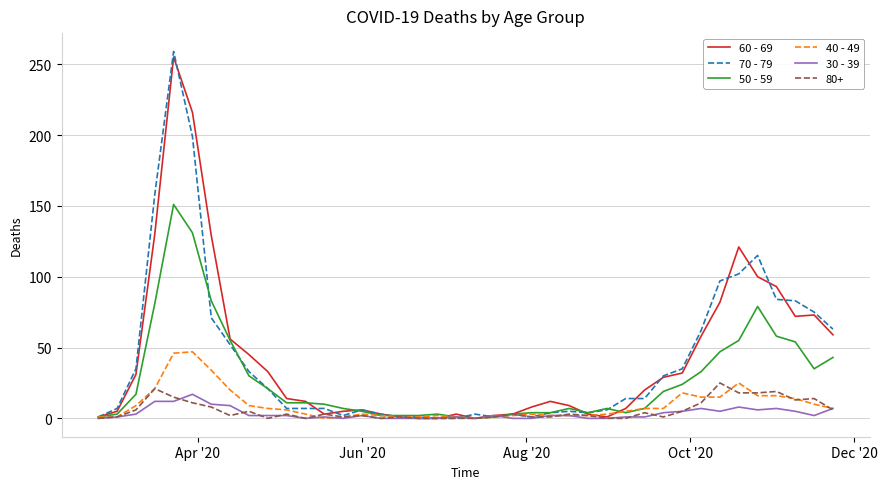

How many lines are shown in the chart?

6